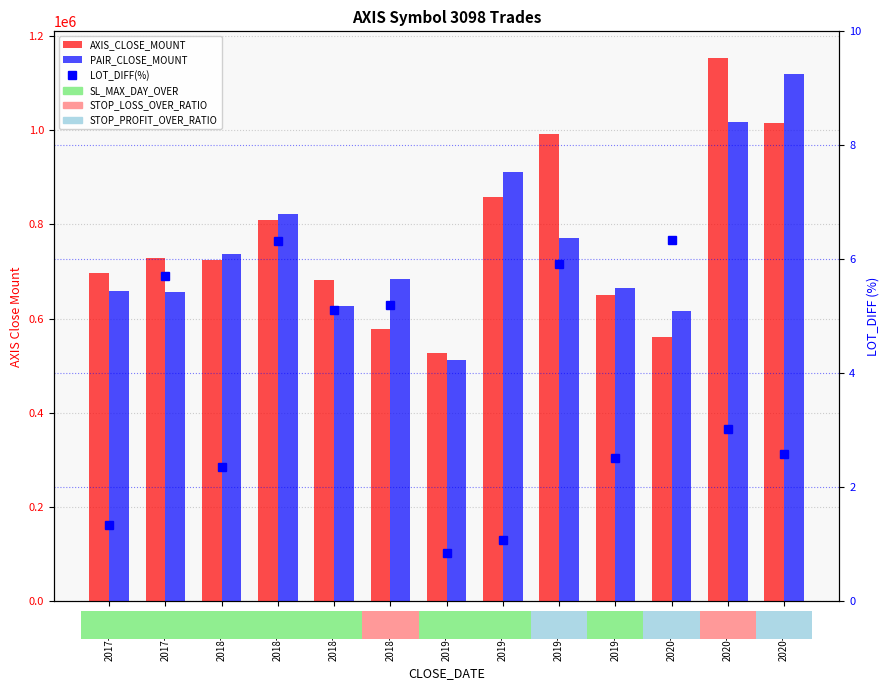

Between 2018-10-29 and 2019-01-04, which is larger?

2018-10-29